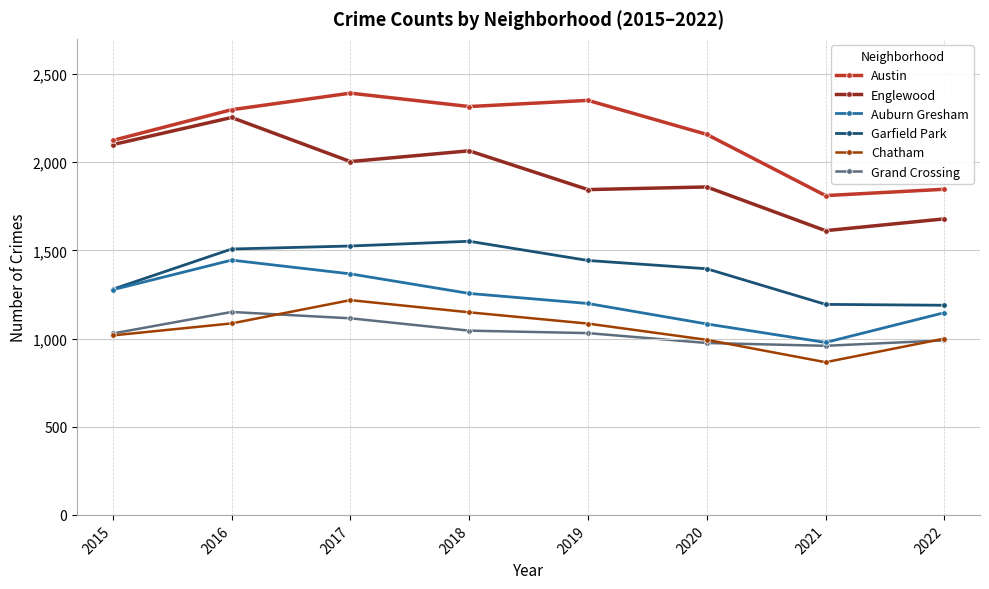

Which series has the largest total across all categories?

Austin